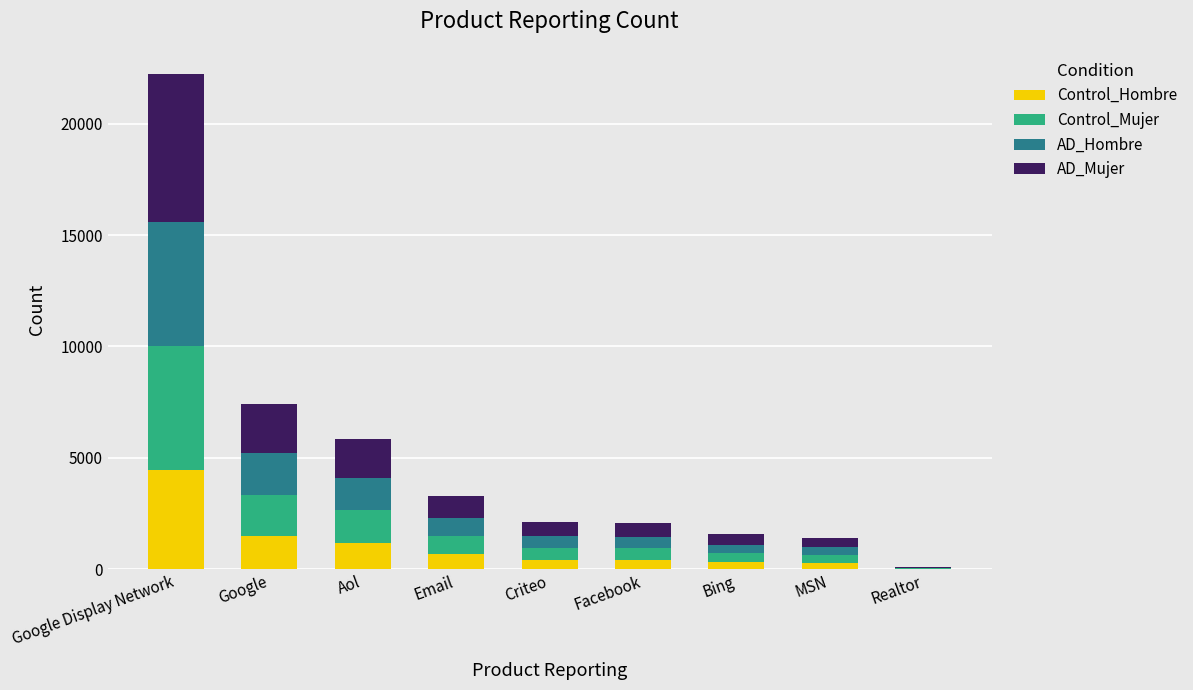

What is the highest value of the Control_Hombre series?

4450